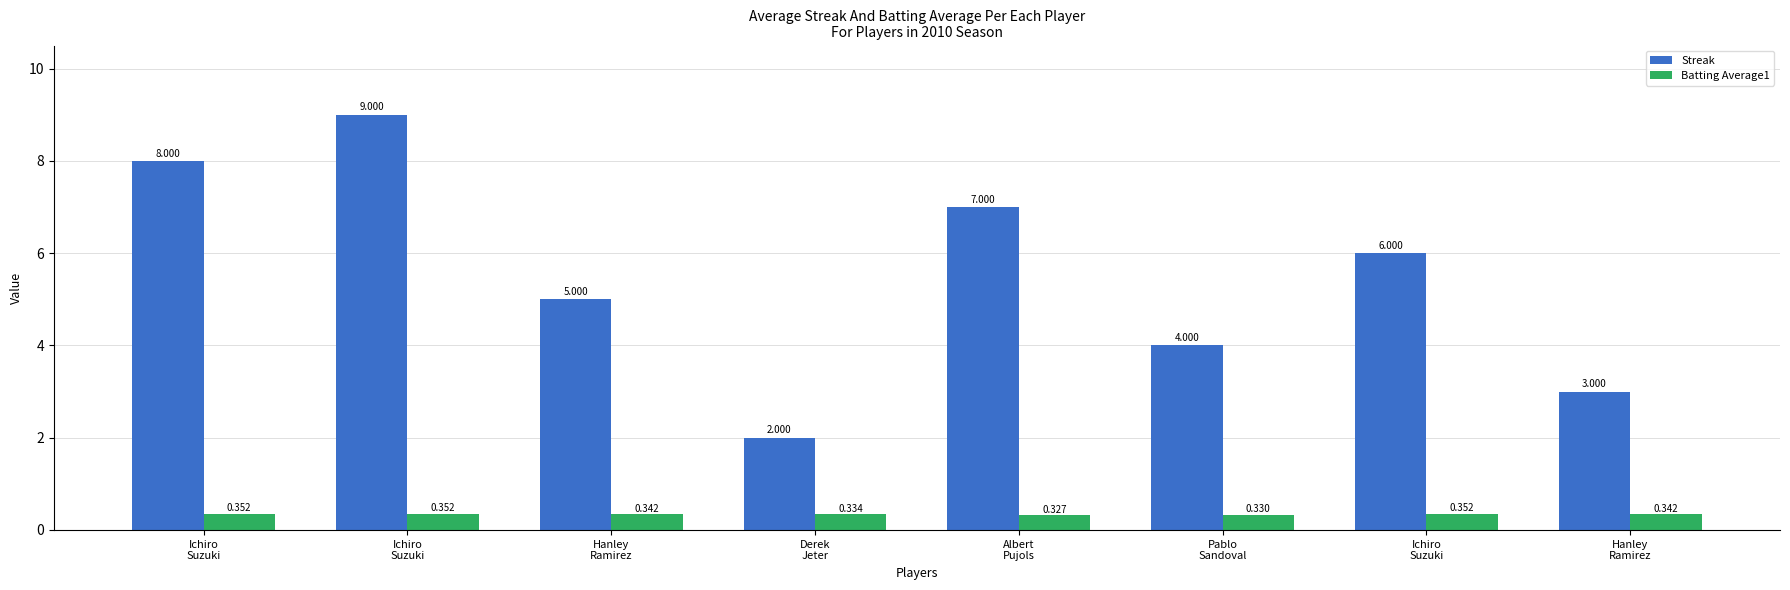

What is the average value of the Streak series?

5.5